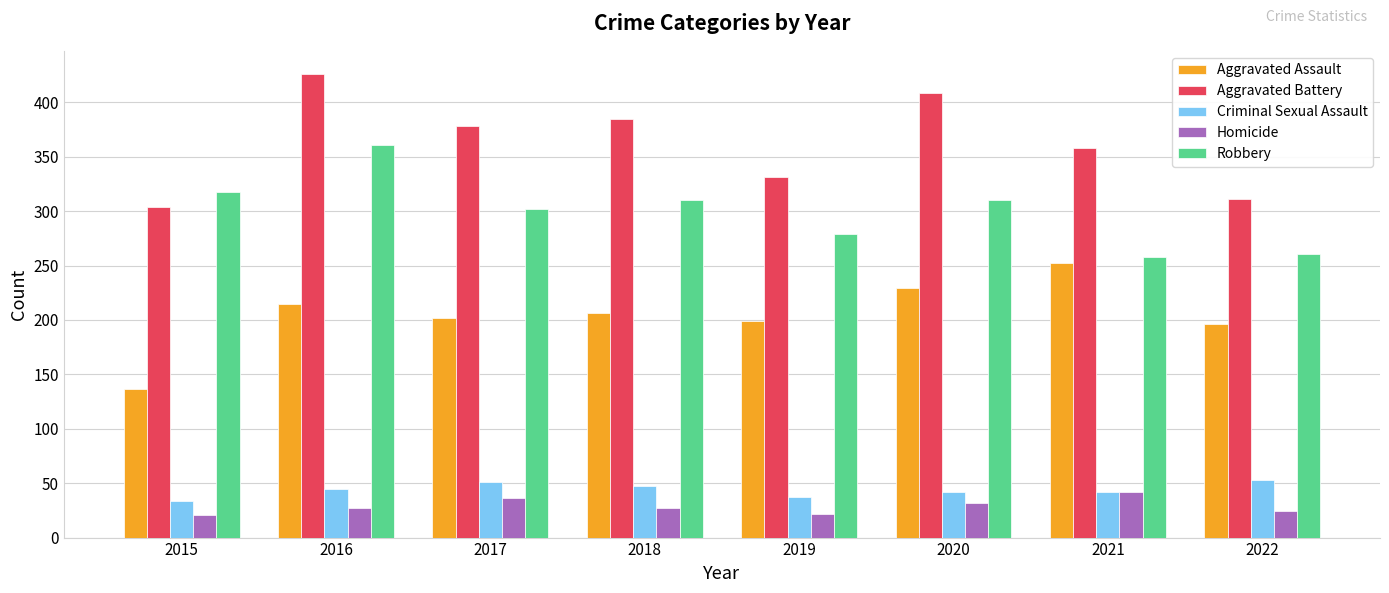

Is it true that Aggravated Assault equals 65 at 2017?

False